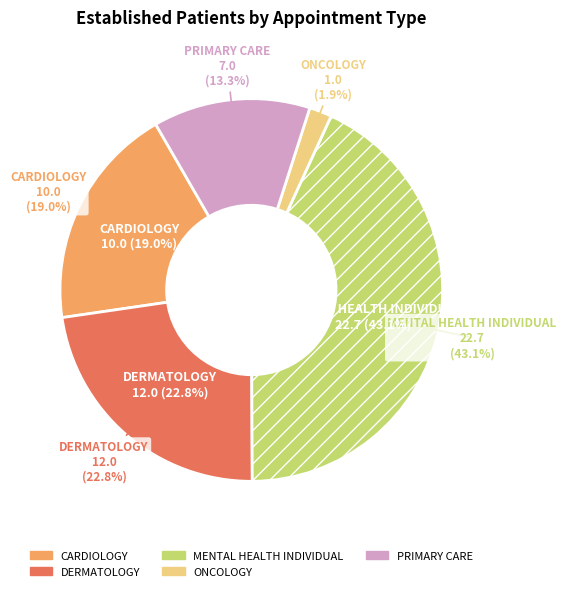

How many segments does this pie chart have?

5